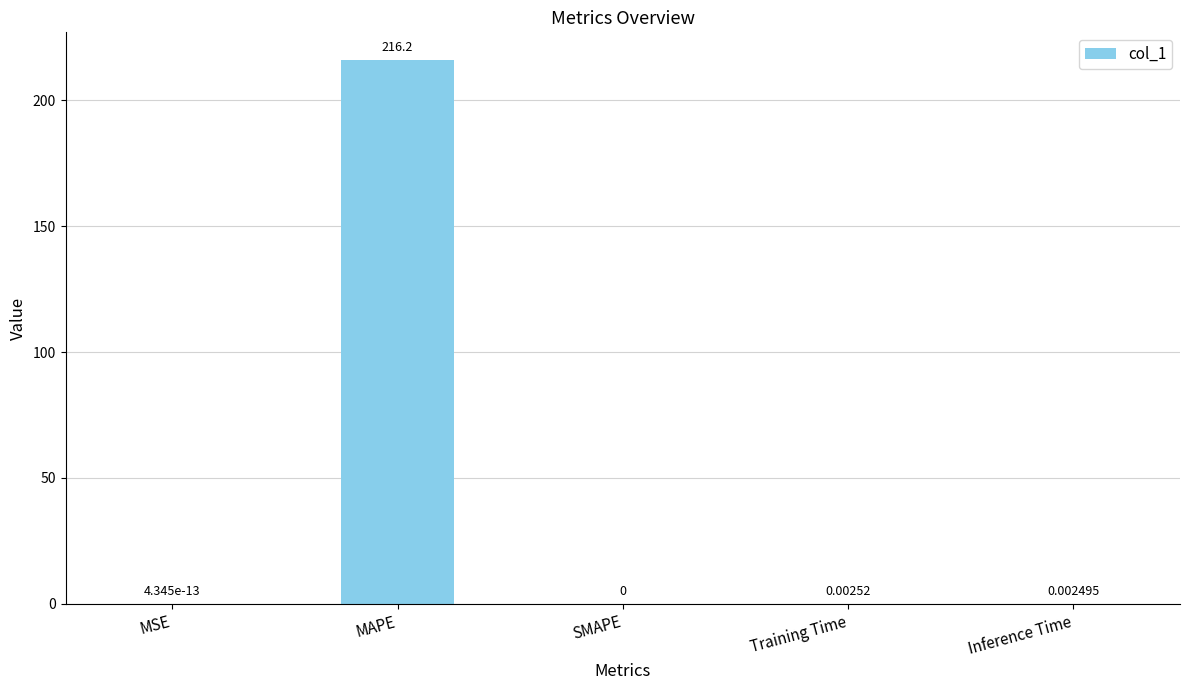

Are the bars horizontal?

No